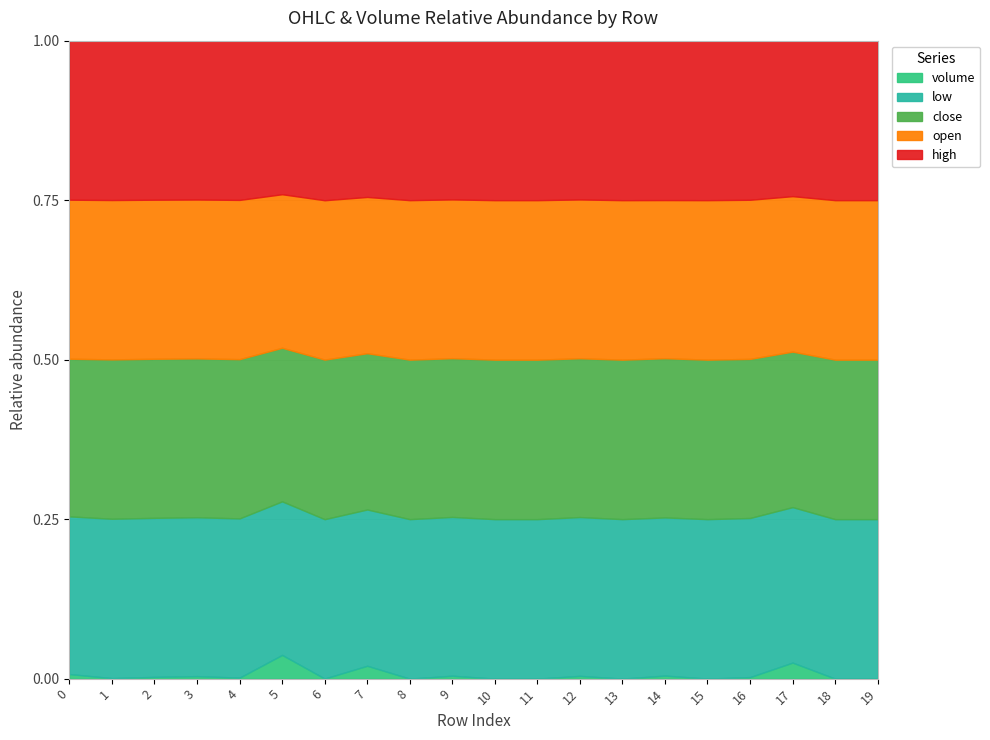

True or false: high and low cross at least once.

False